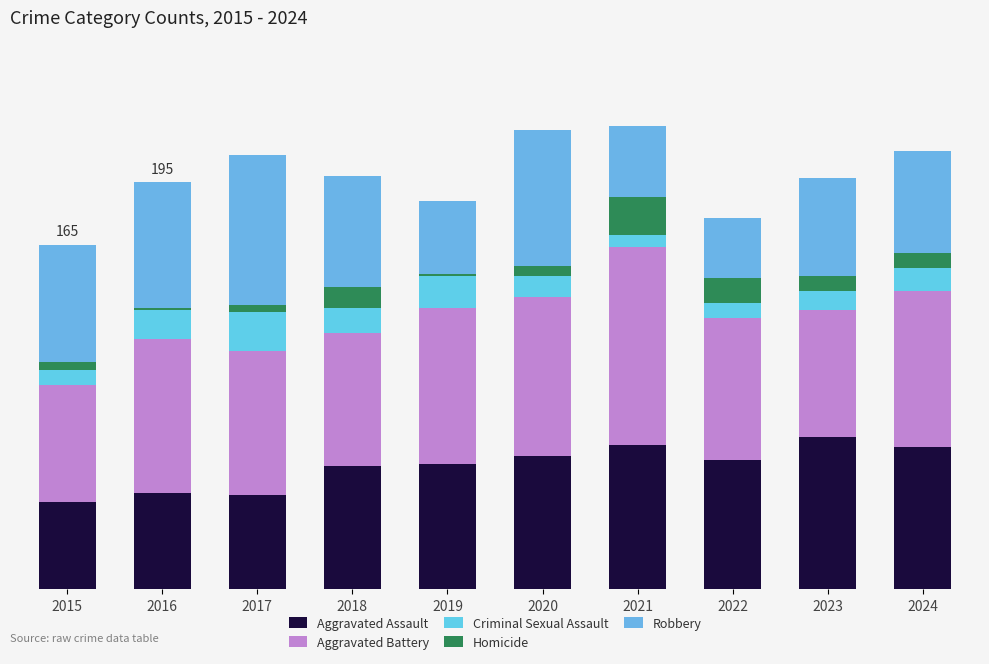

List the labels in order of Aggravated Battery value, smallest first.

2015, 2023, 2018, 2022, 2017, 2016, 2019, 2024, 2020, 2021